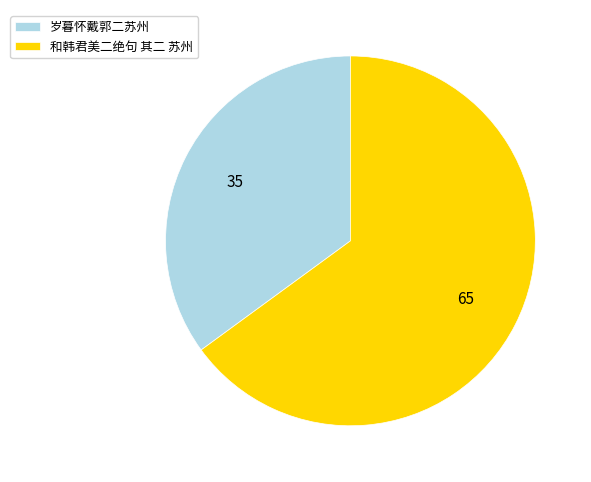

Is it true that 岁暮怀戴郭二苏州 is 35% of the pie?

True